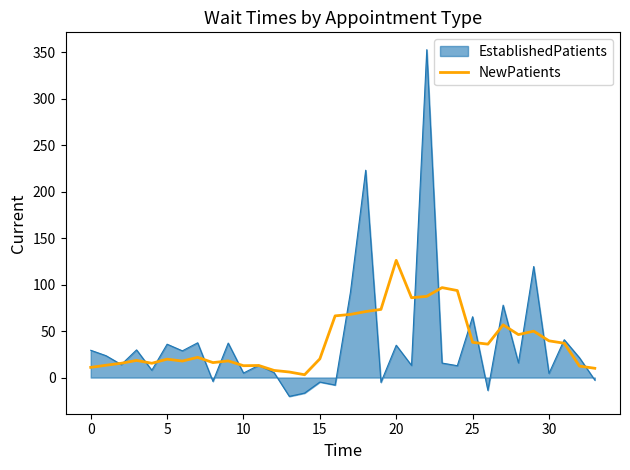

Rank the series by their maximum value, from highest to lowest.

EstablishedPatients, NewPatients